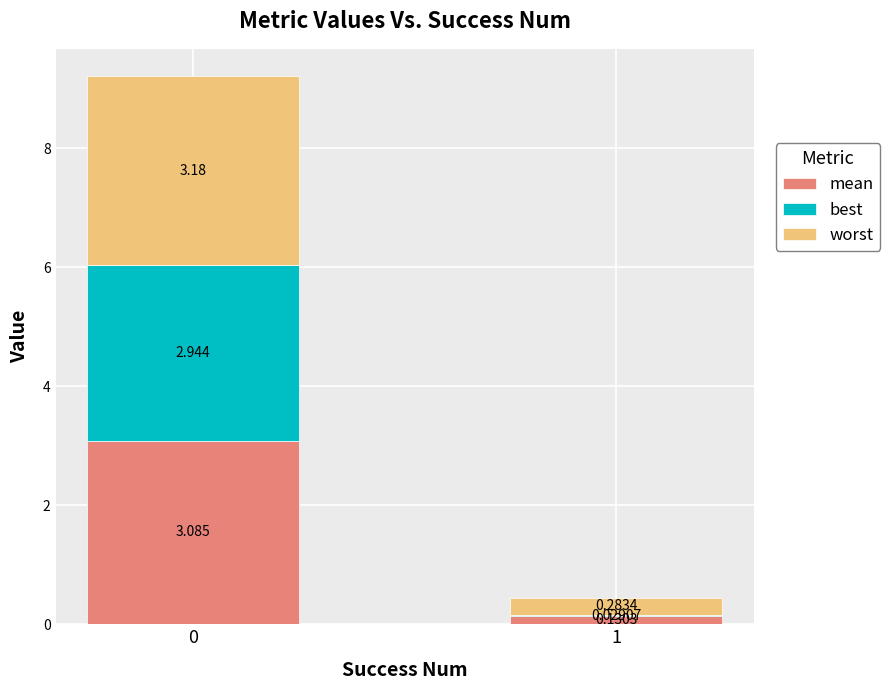

Rank the categories by mean value from highest to lowest.

0, 1